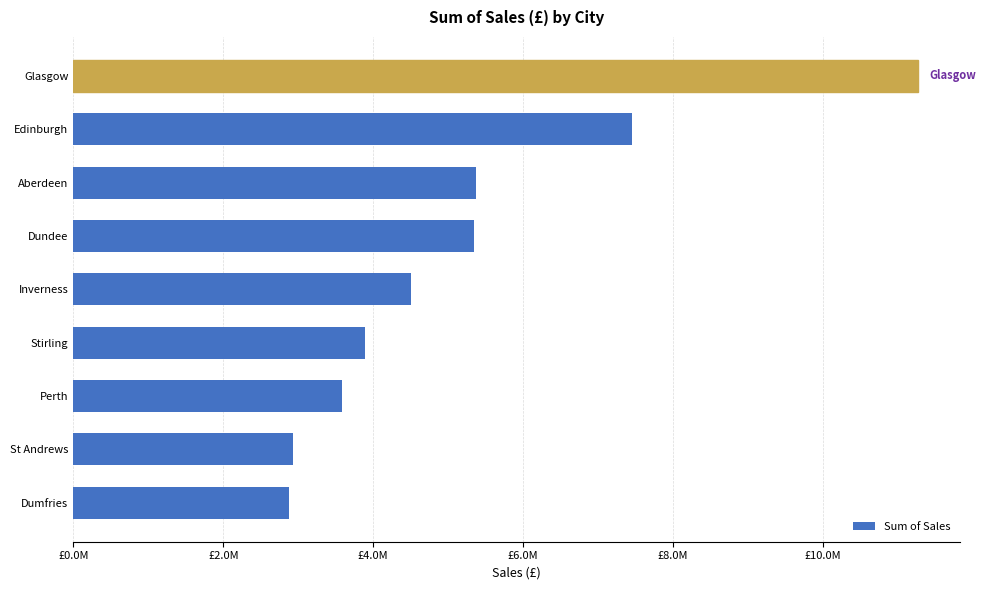

Are the bars horizontal?

Yes